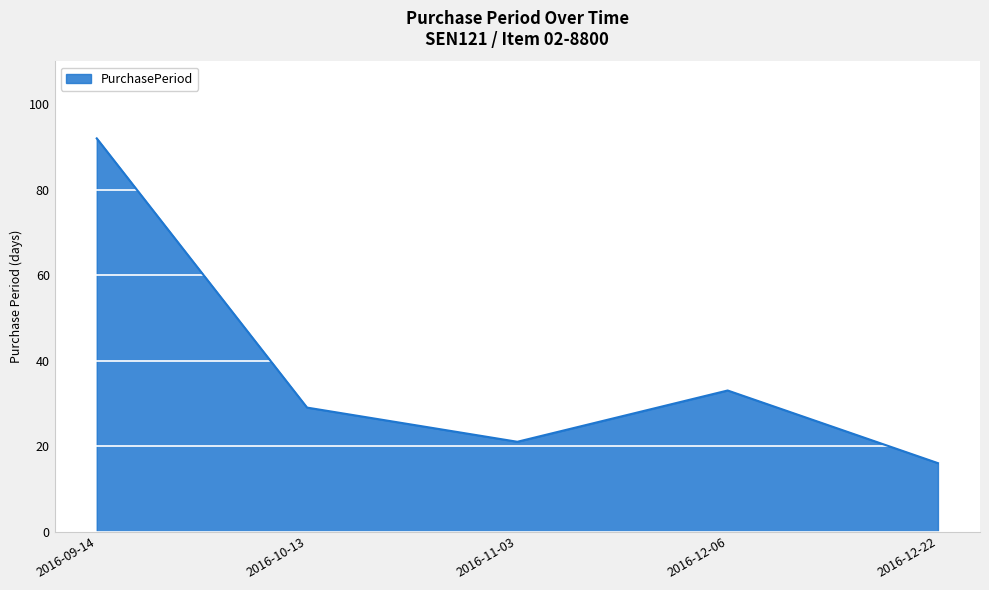

Which has a higher value, 2016-12-06 or 2016-09-14?

2016-09-14